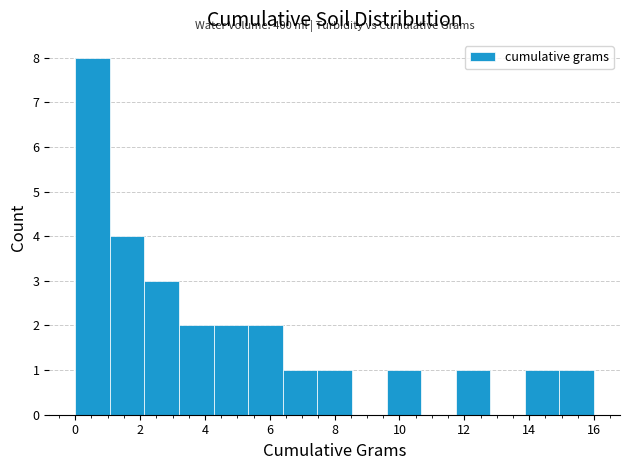

Over which range of the x-axis is the bar tallest?

0.0 to 1.0